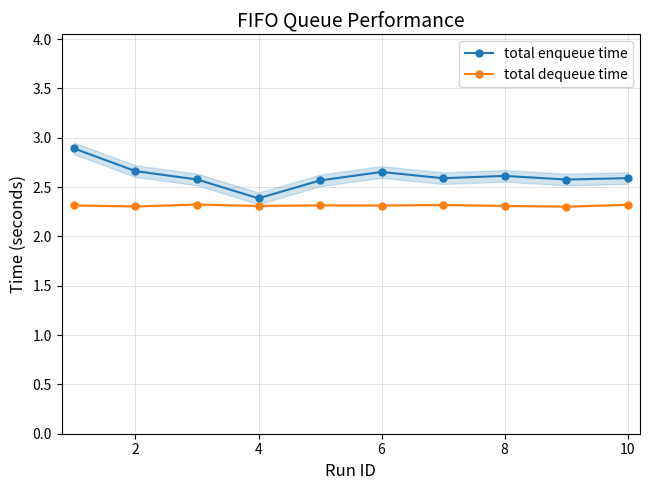

At which label is total enqueue time closest to 2?

4